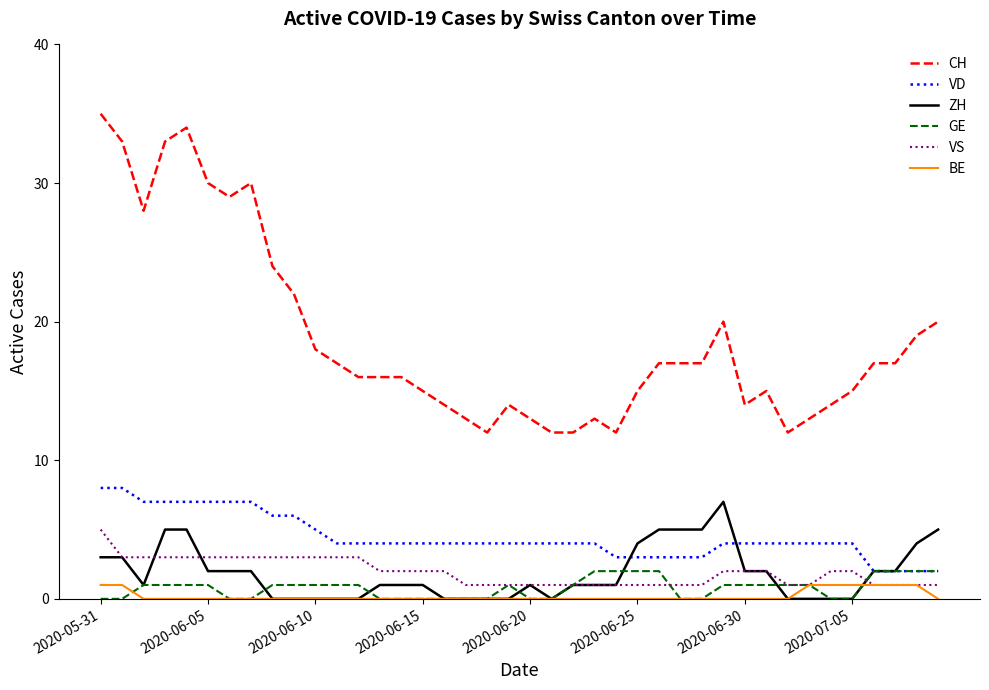

Which series has the largest total across all categories?

CH